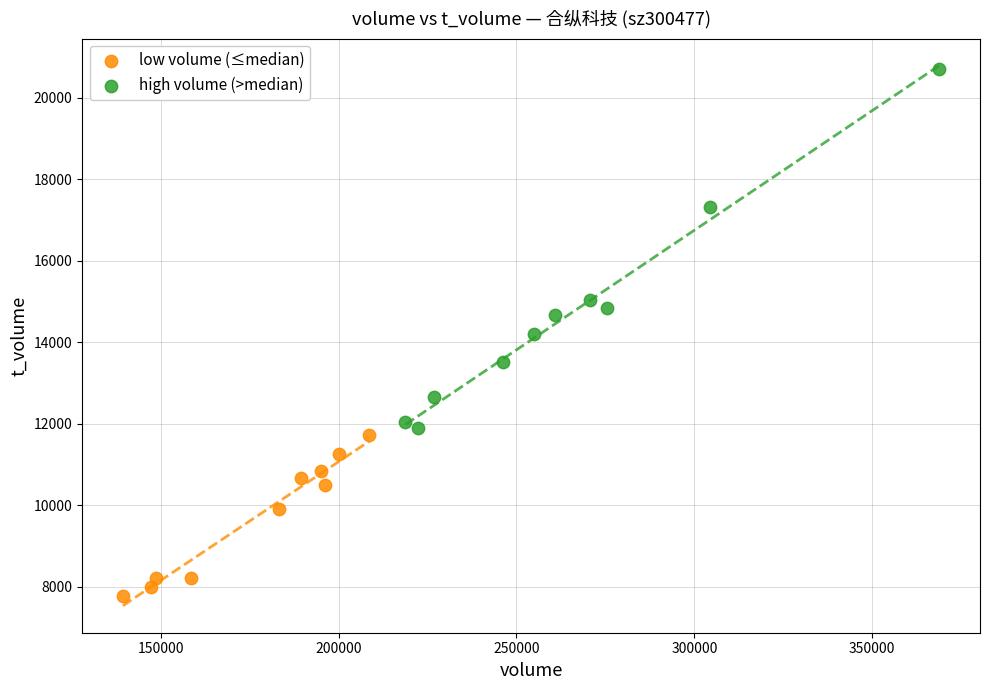

Which series contains the lowest Y value?

low volume (≤median)